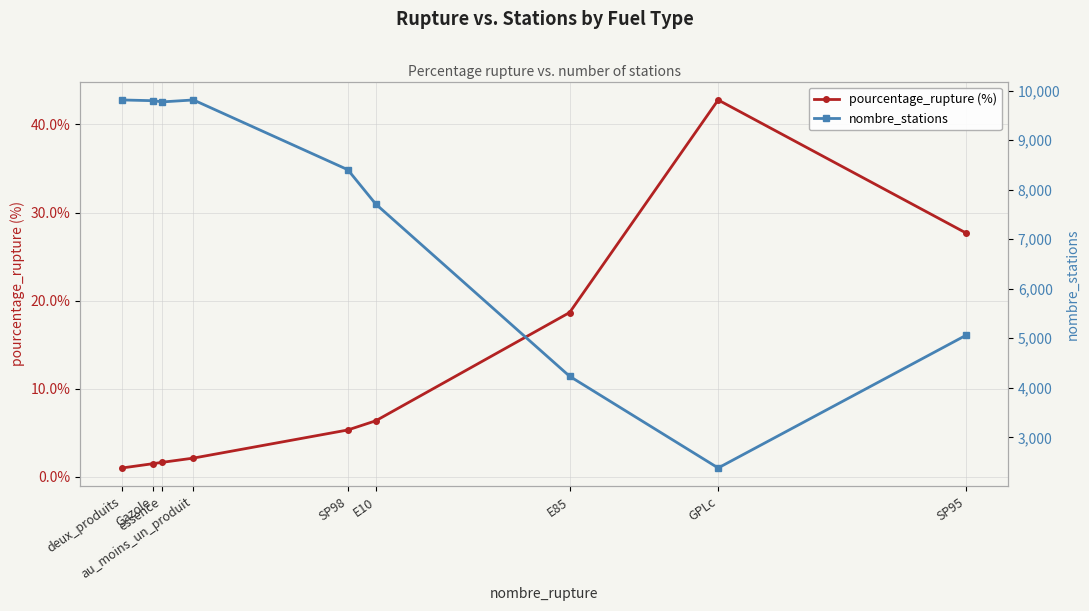

Where is the first local maximum for pourcentage_rupture (%)?

GPLc